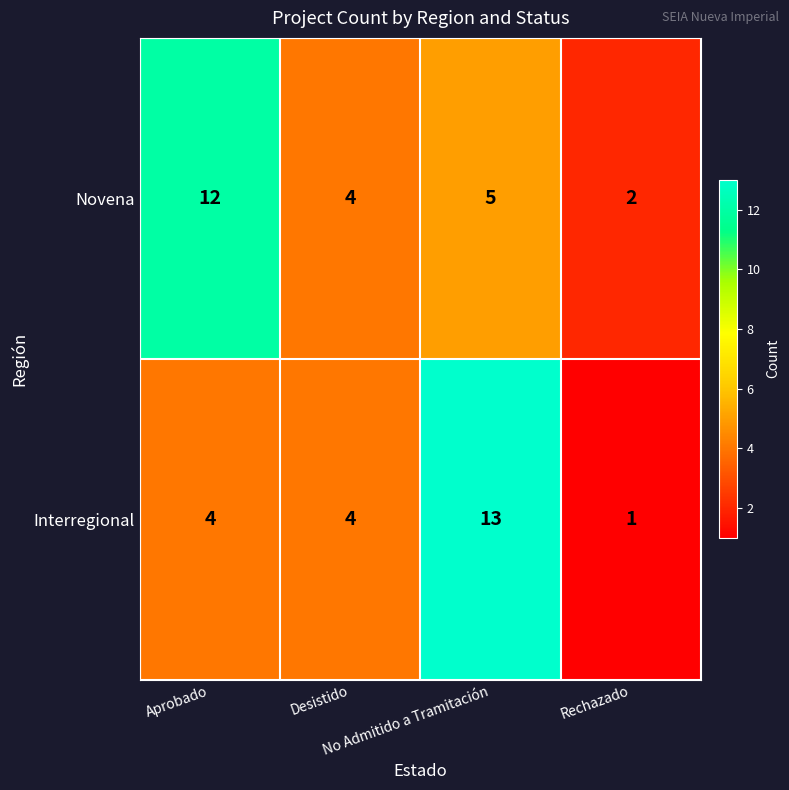

How many Interregional values are between 4 and 13?

3